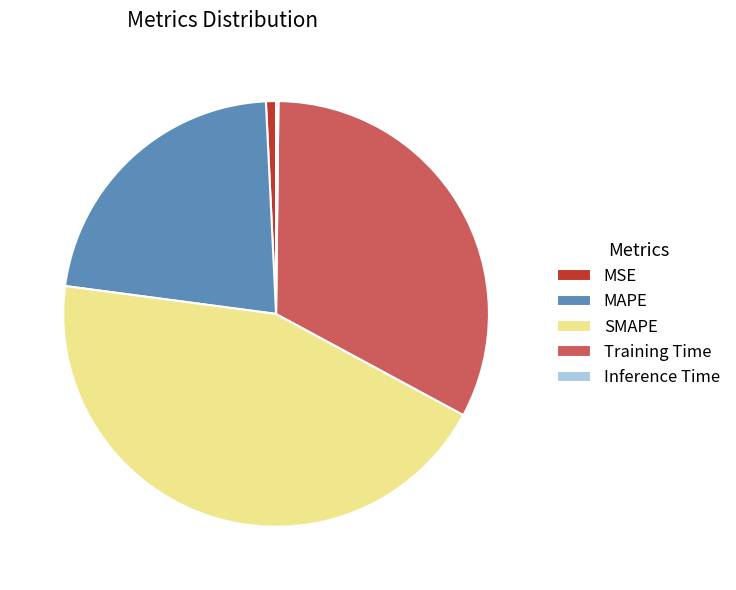

Combined, do Training Time and MAPE account for over 50%?

Yes